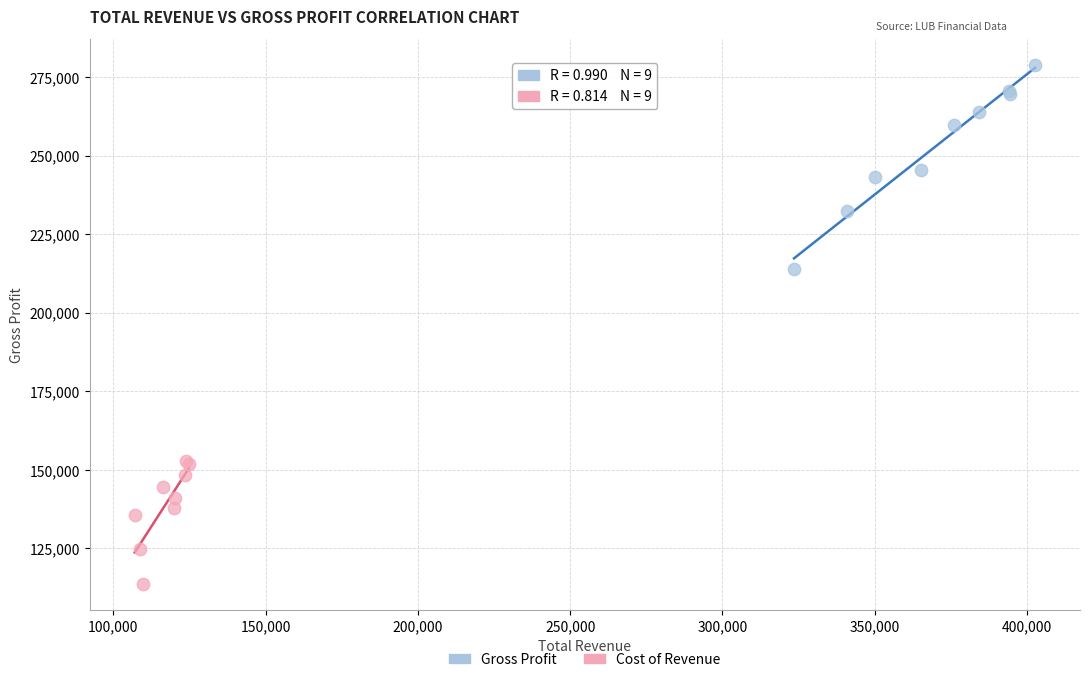

Which series reaches the maximum Y coordinate?

Gross Profit